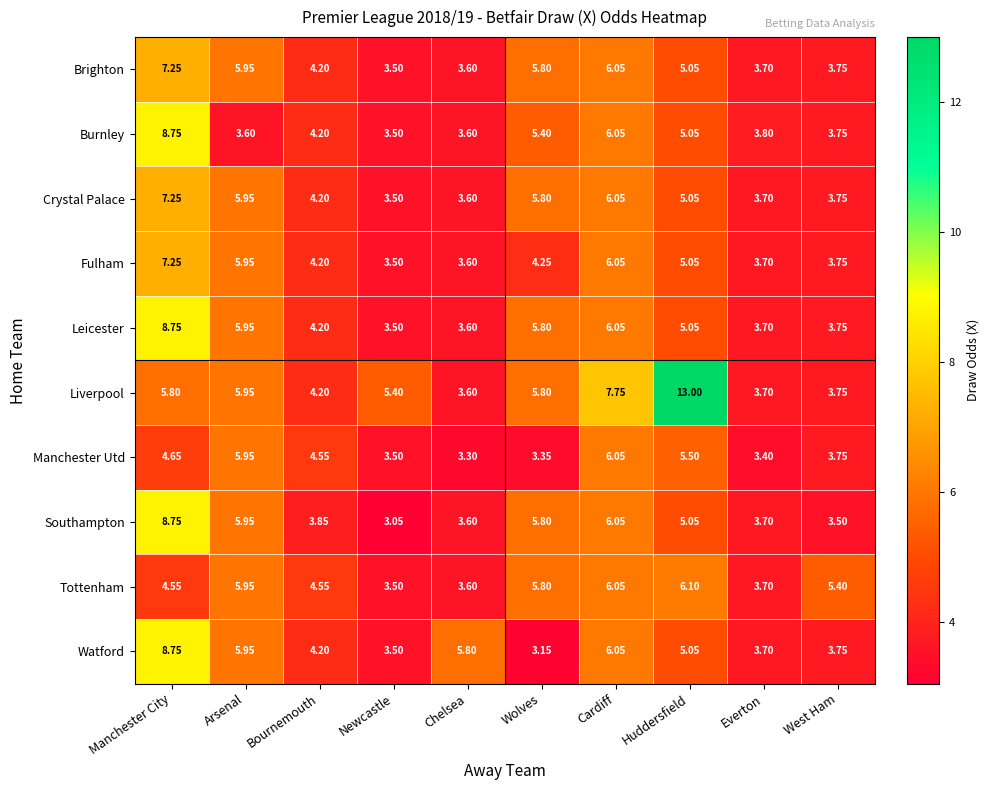

Rank the categories by Southampton value from highest to lowest.

Manchester City, Cardiff, Arsenal, Wolves, Huddersfield, Bournemouth, Everton, Chelsea, West Ham, Newcastle